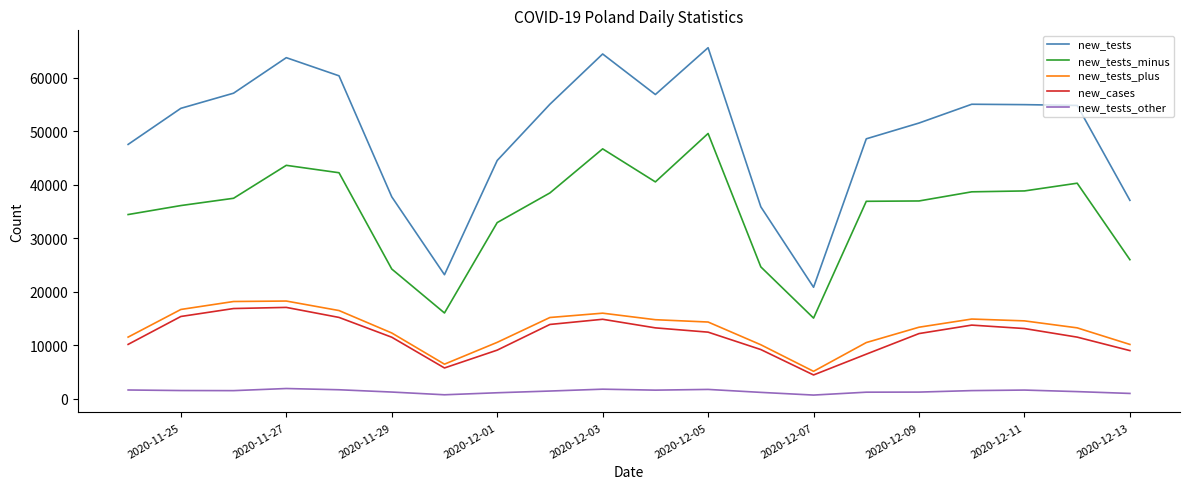

Which series has the largest total across all categories?

new_tests